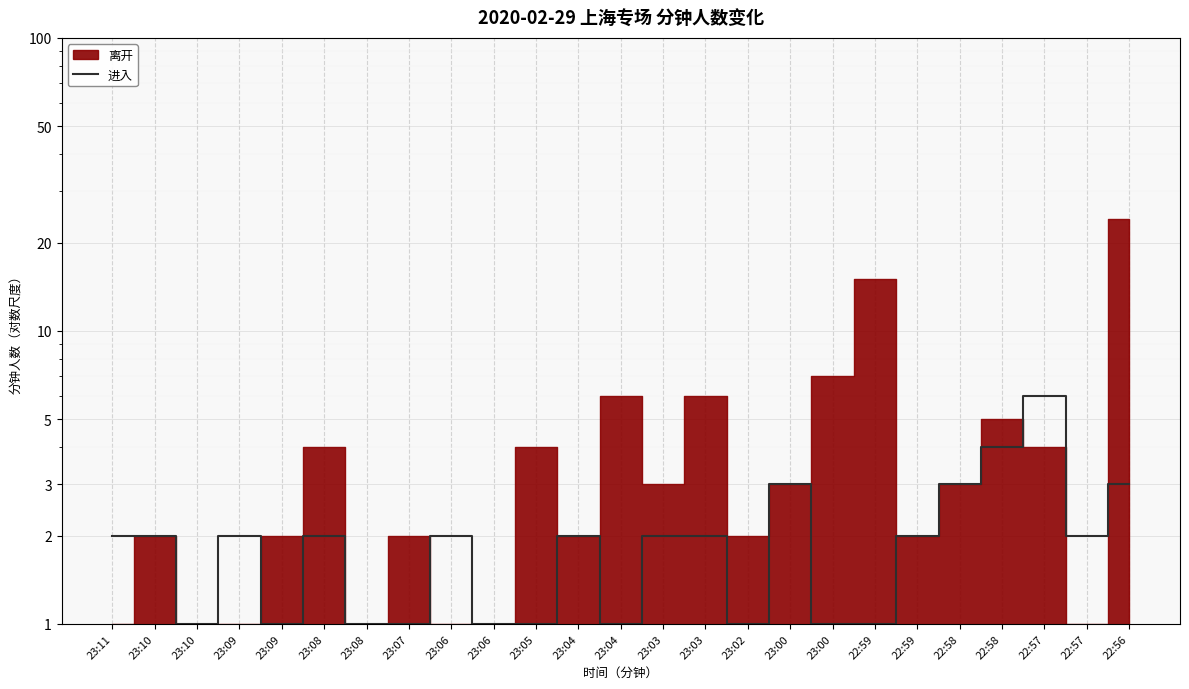

Between 23:11 and 22:58, which is larger?

22:58